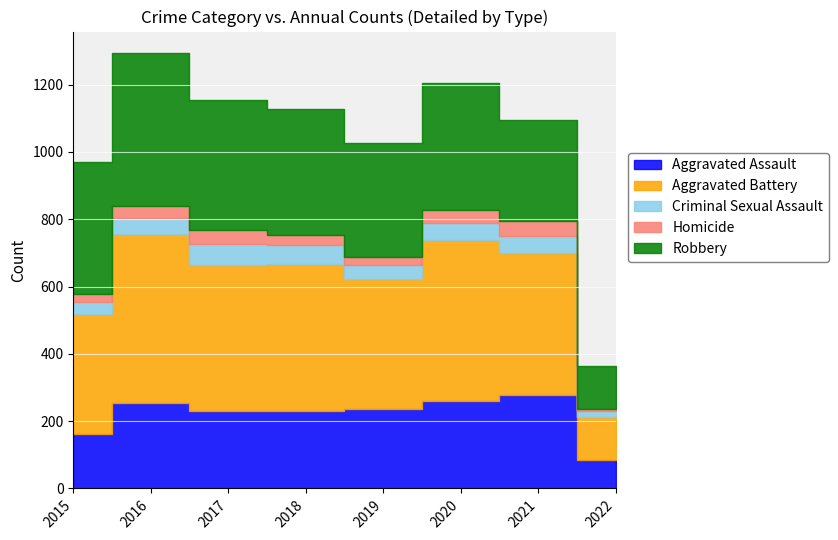

What is the minimum value for Aggravated Battery?

127